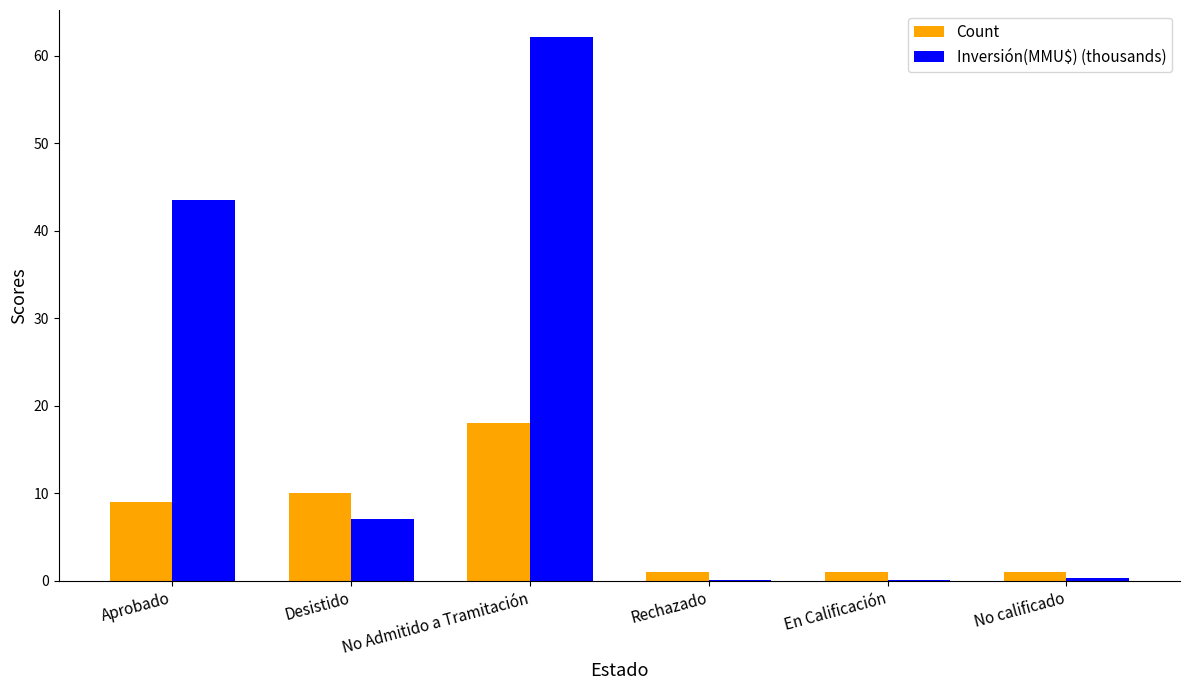

The value of Count at Aprobado is 2.6. True or false?

False